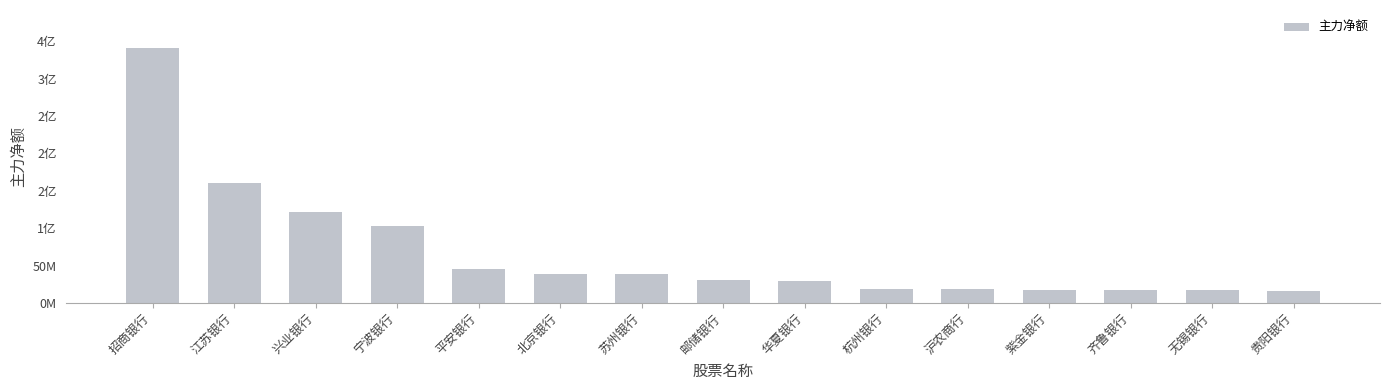

Are the bars horizontal?

No